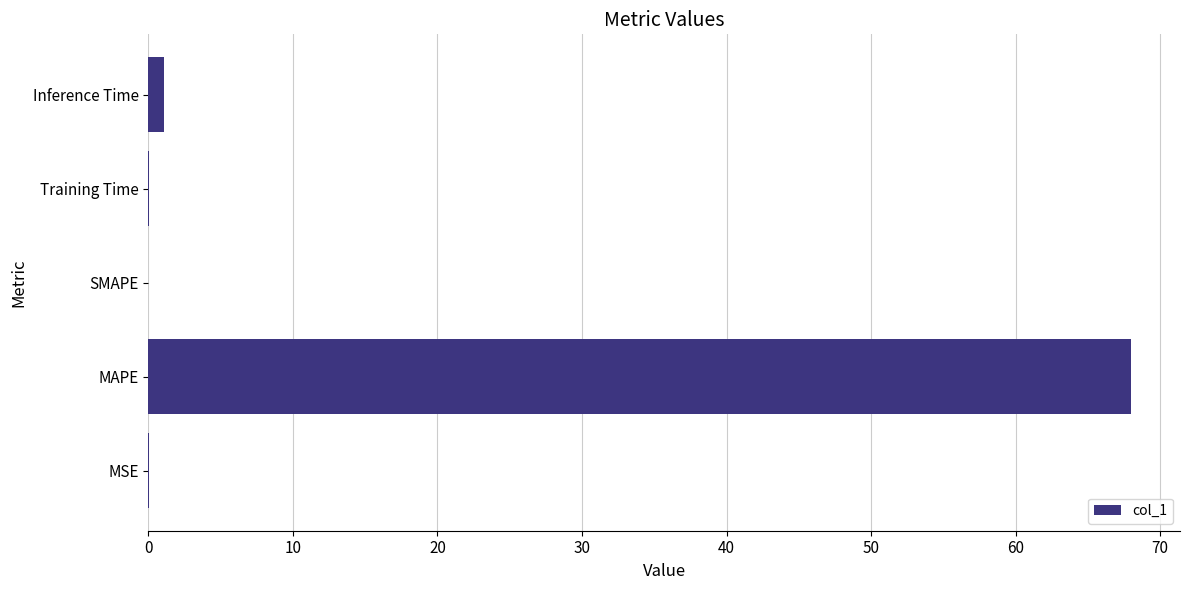

The chart shows a value of 0.0 at SMAPE. True or false?

True